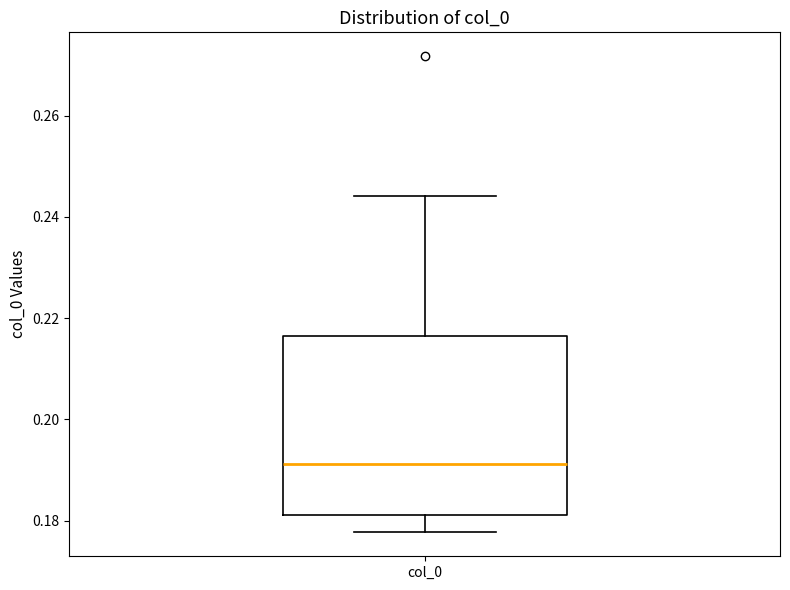

Read this box plot against the y-axis: the position of the median line, the range covered by the box, and the ends of both whiskers. The values are not printed on the chart, so give them approximately, as read against the axis.

median 0.192, box 0.182 to 0.216, whiskers 0.178 to 0.244